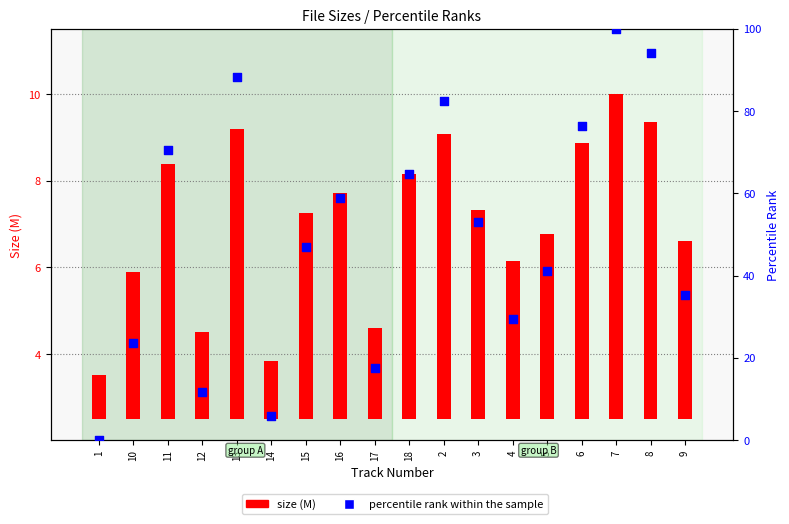

What is the total value across all series at 5?

45.4